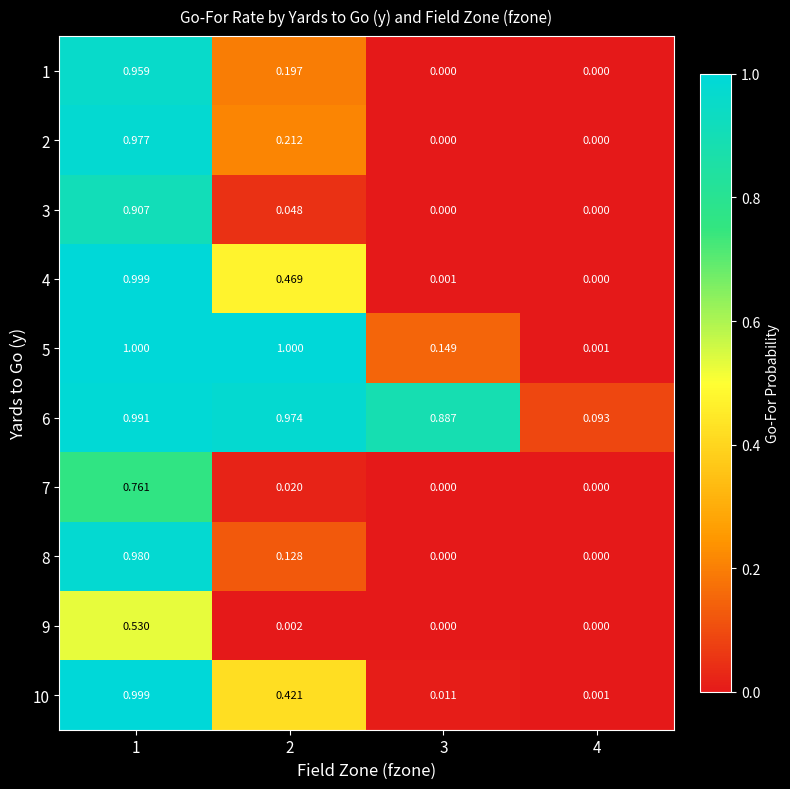

What is the maximum value shown in the chart?

1.0